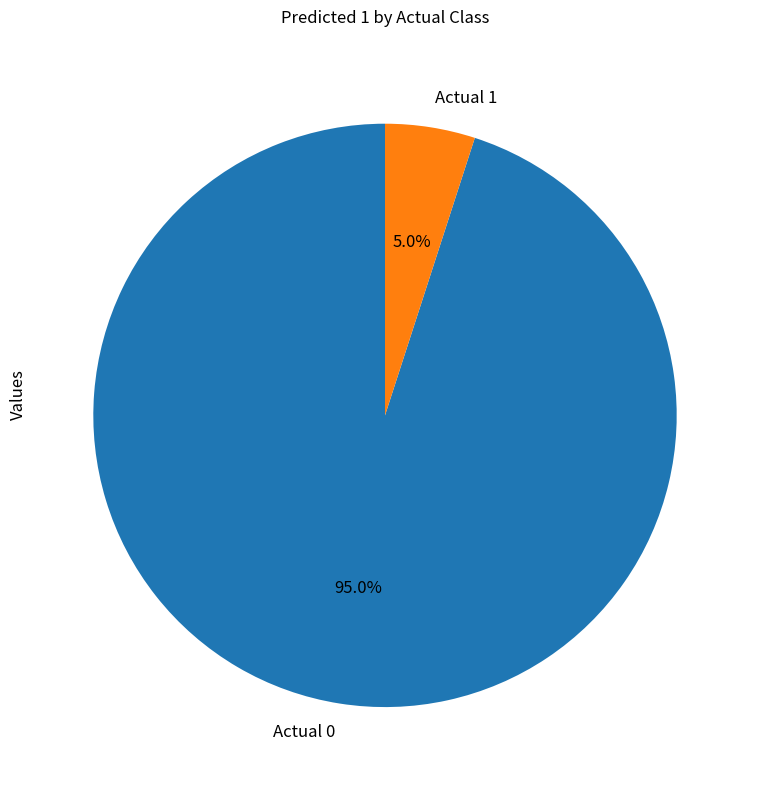

Which slice is the largest?

Actual 0